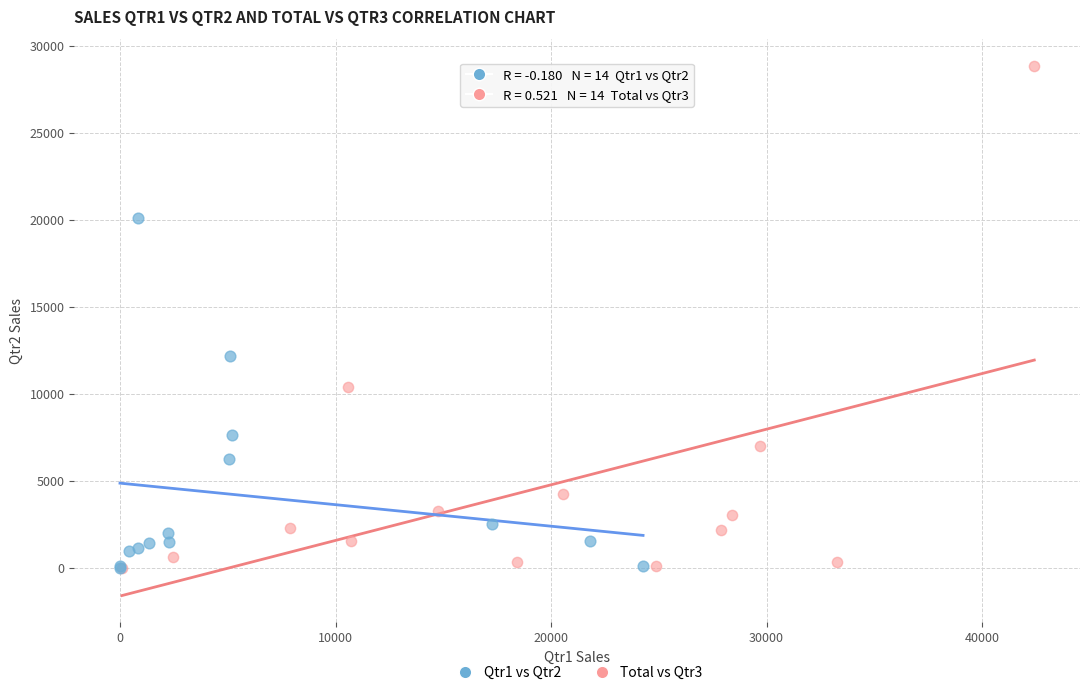

Which series has the largest Y range (max minus min)?

Total vs Qtr3